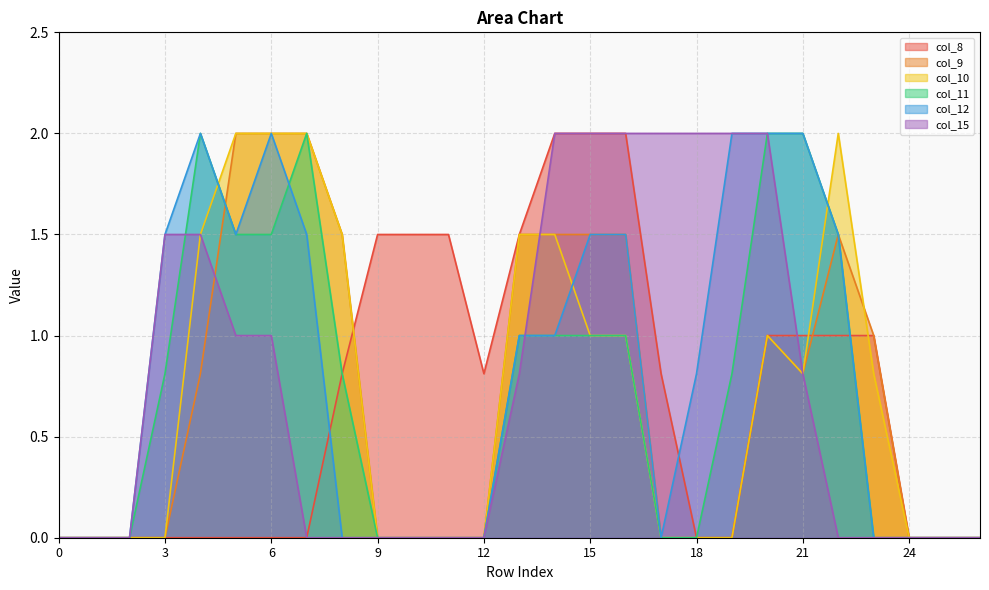

What is the greatest value displayed?

2.0